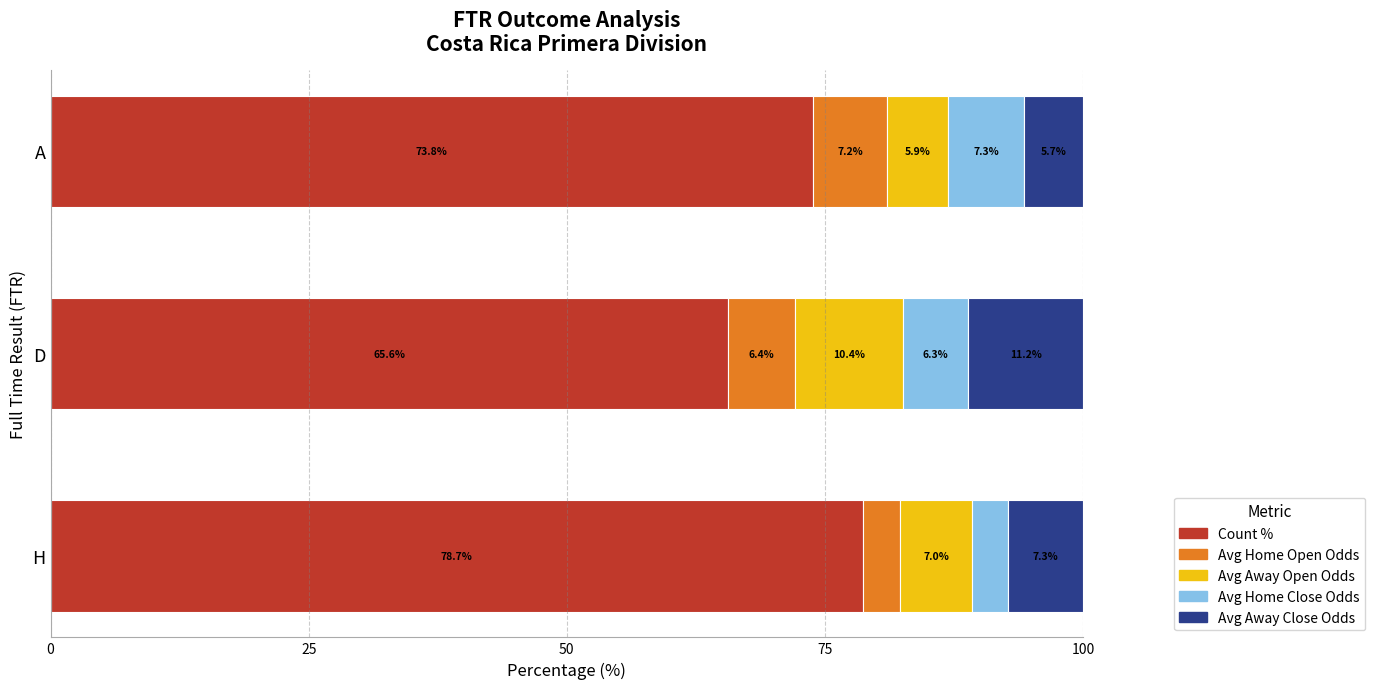

At which label does Count % reach its peak?

H